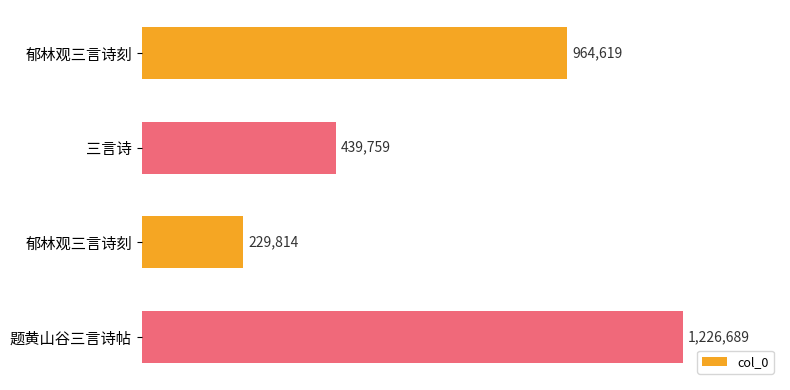

Count the values in the range 439759 to 1226689.

3